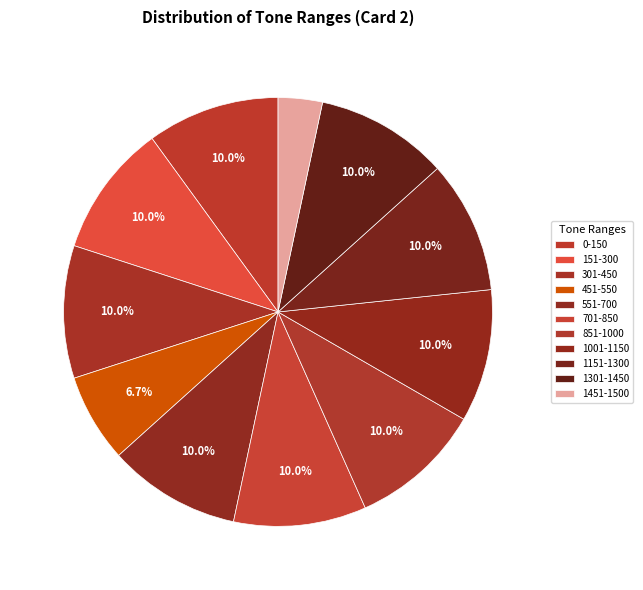

How many slices are in this pie chart?

11